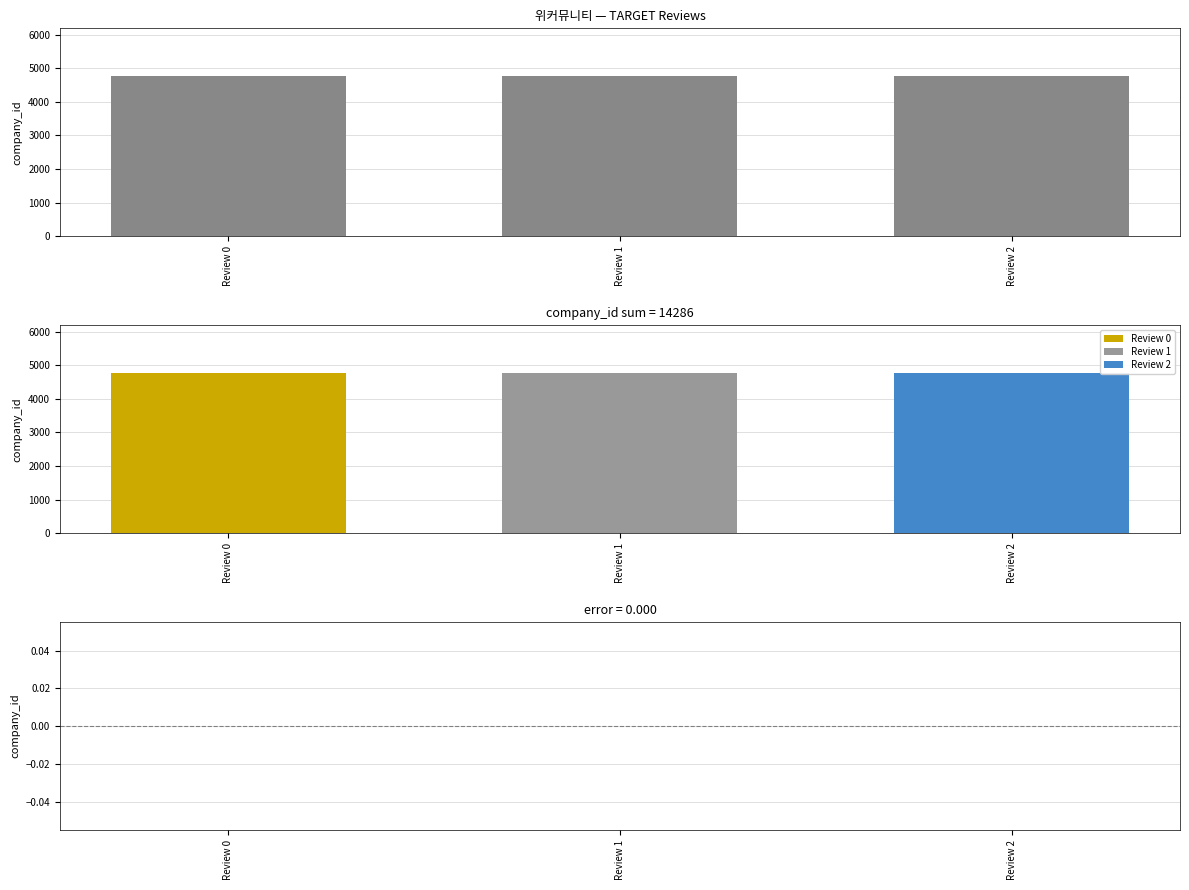

What is the greatest value displayed?

4762